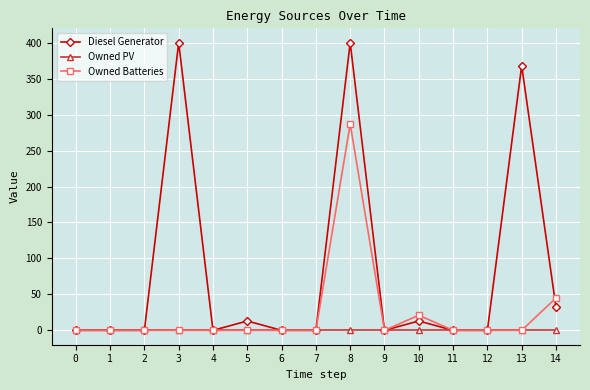

List the series in order of their overall mean, highest first.

Diesel Generator, Owned Batteries, Owned PV